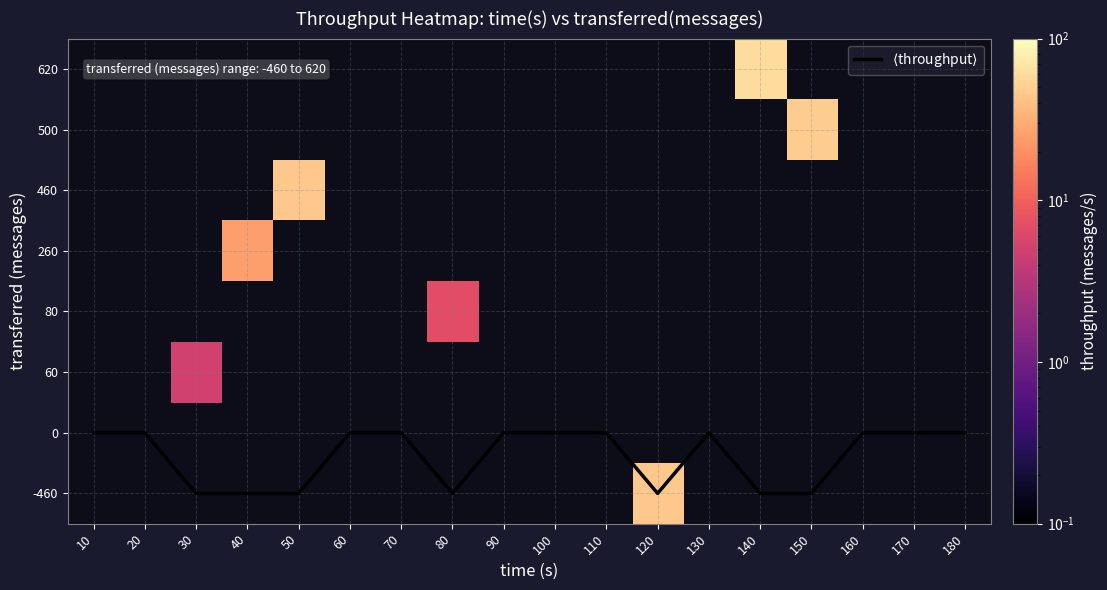

At how many categories does at least one series exceed 8?

5